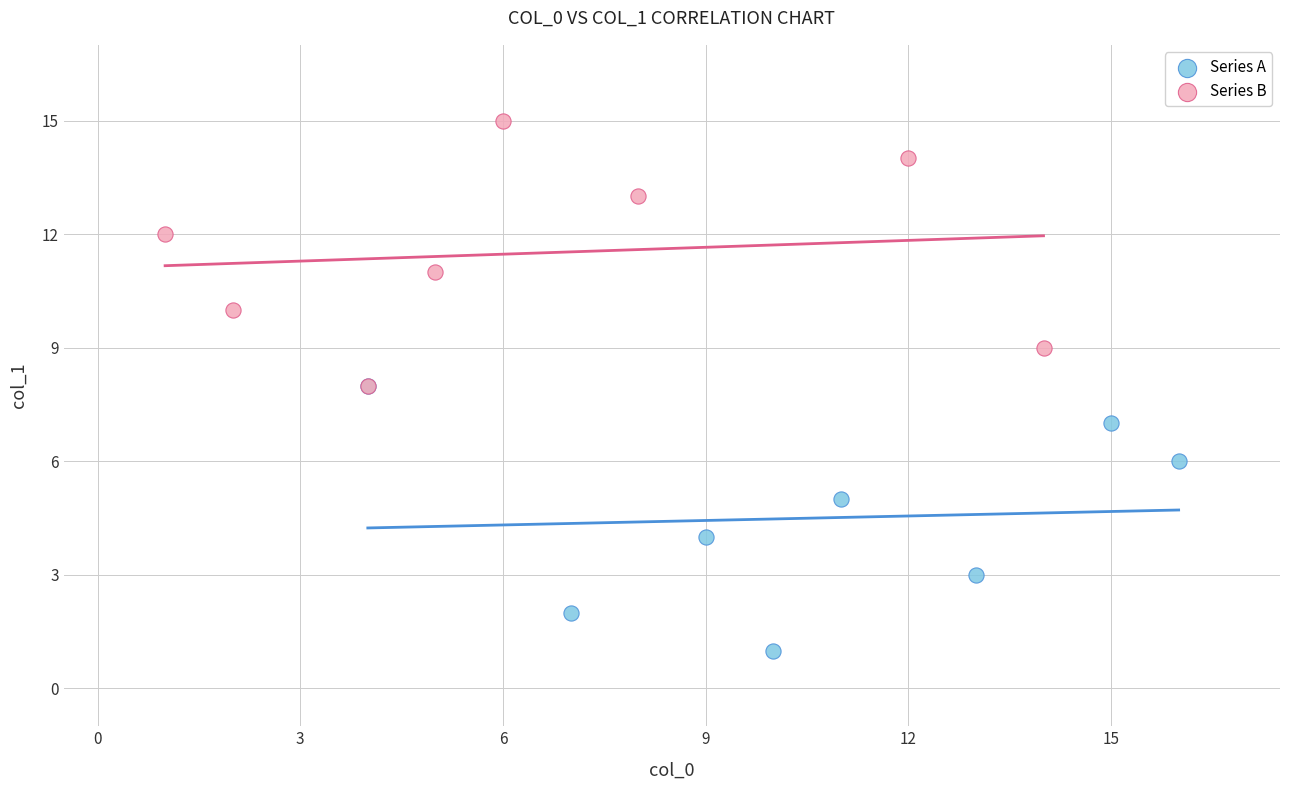

What are all the series names shown in the legend?

Series A, Series B